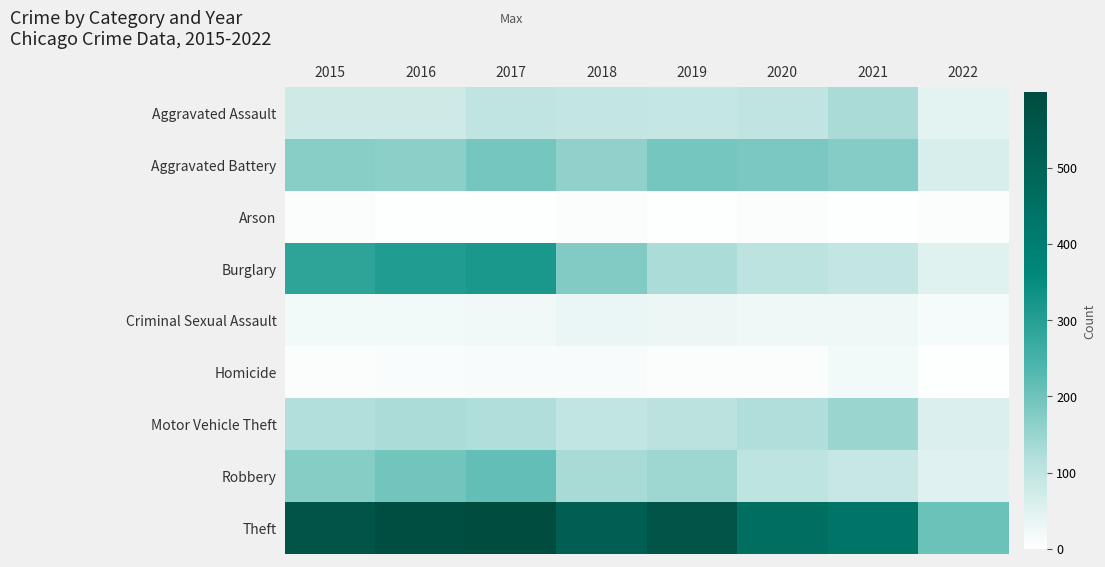

At 2021, list the series in order from largest to smallest.

Theft, Aggravated Battery, Motor Vehicle Theft, Aggravated Assault, Burglary, Robbery, Criminal Sexual Assault, Homicide, Arson